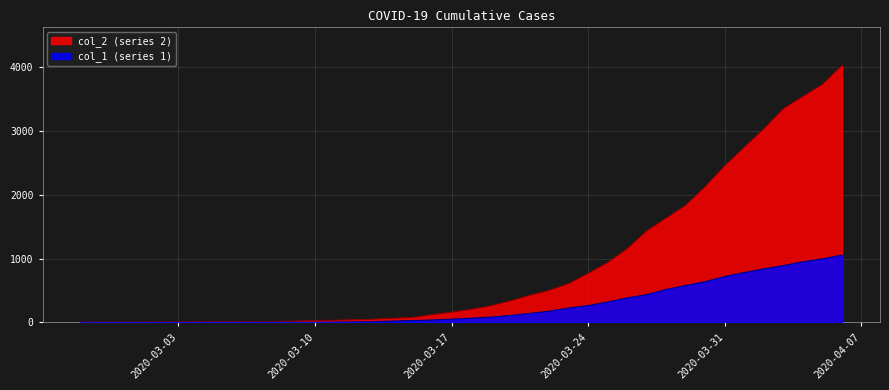

What are all the series names shown in the legend?

col_2 (series 2), col_1 (series 1)